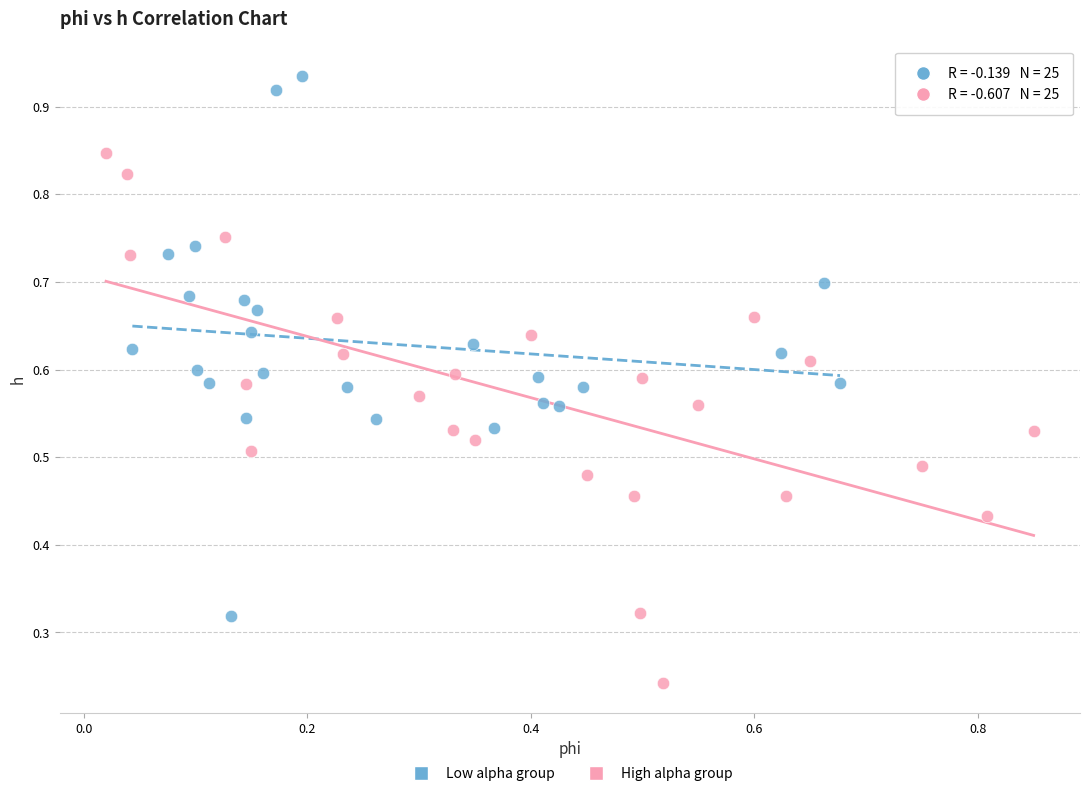

Which series reaches the minimum Y coordinate?

High alpha group